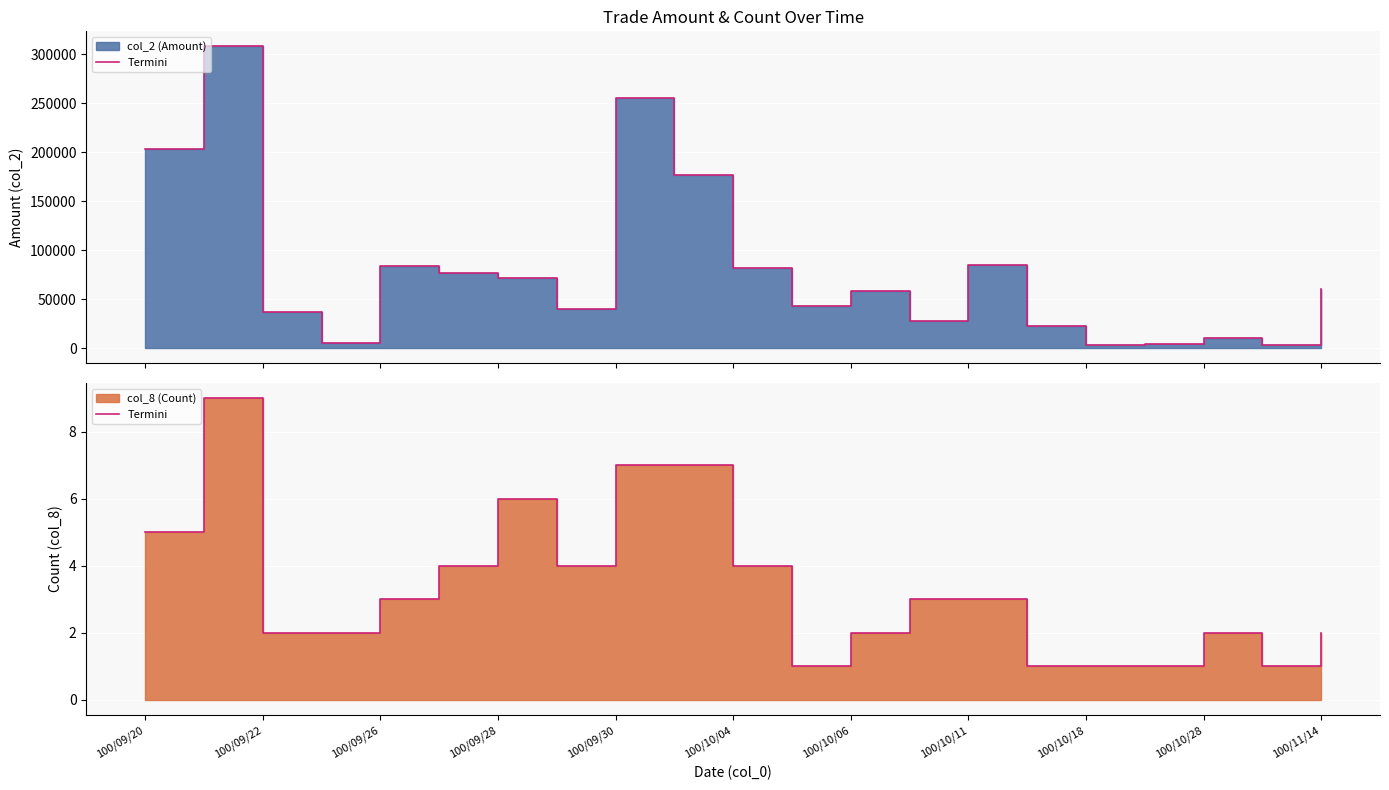

True or false: the data has more than 2 interior local peaks.

True